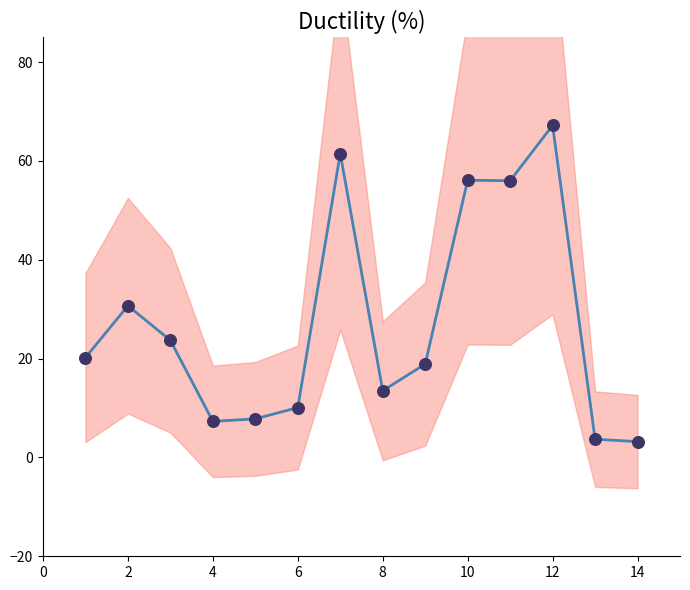

What is the change in value from 8 to 12?

+53.7